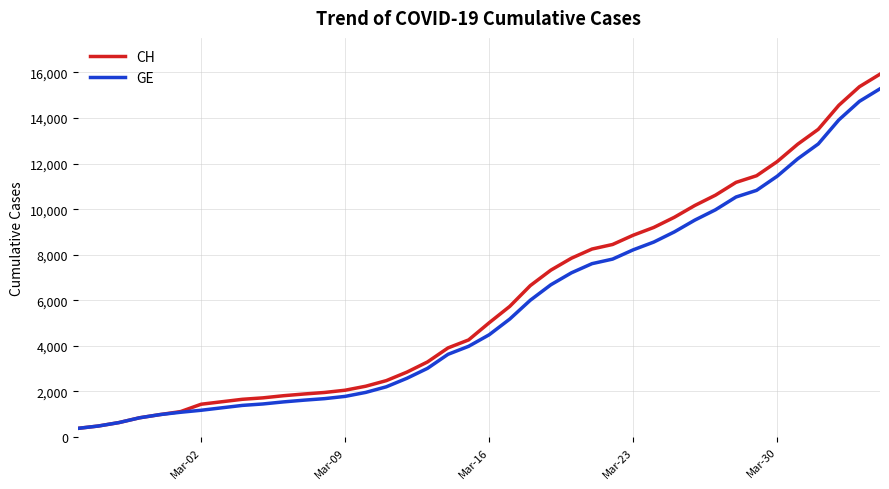

Is this an area chart (filled region under the line)?

No